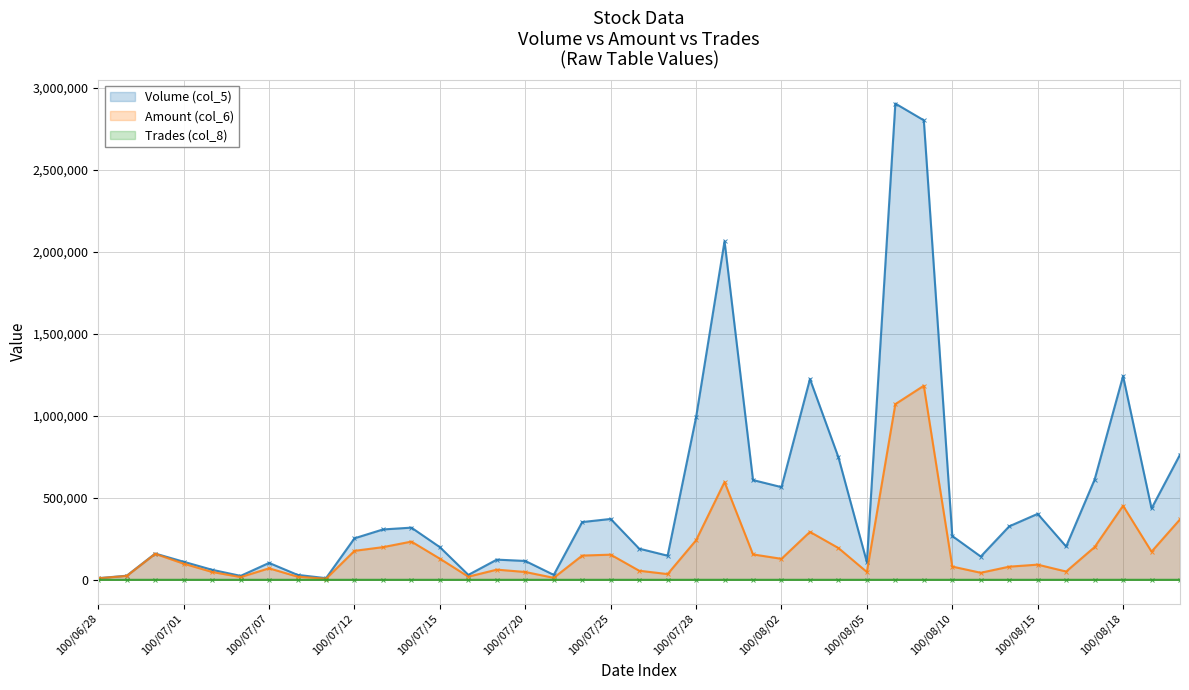

What is the minimum value shown in the chart?

1